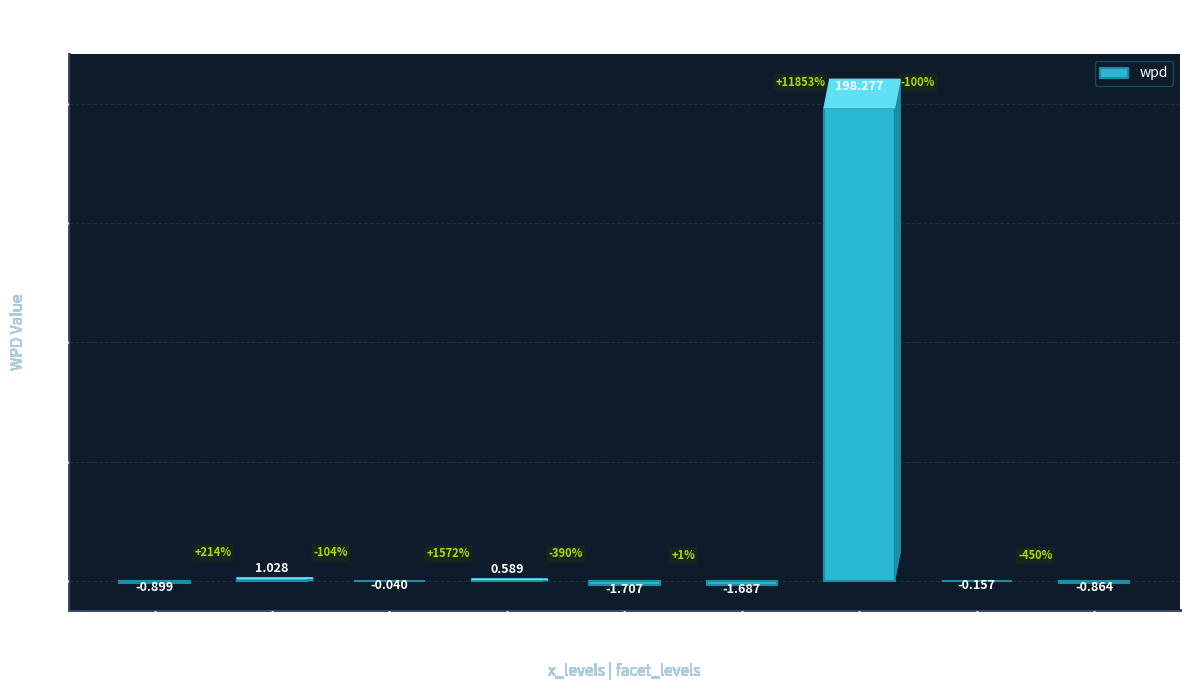

Reading left to right, transcribe all the data shown in this chart.

-0.9	1.0	-0.0	0.6	-1.7	-1.7	198.3	-0.2	-0.9